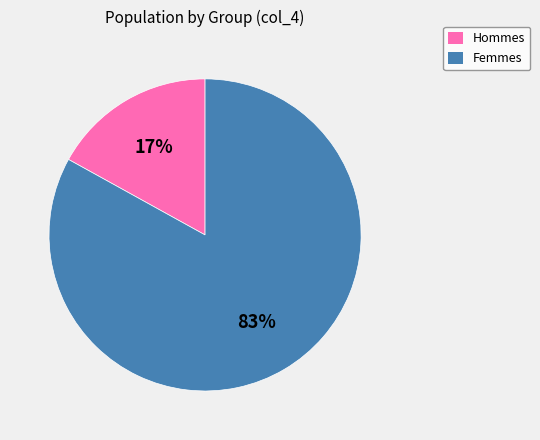

Count the number of slices in the pie.

2